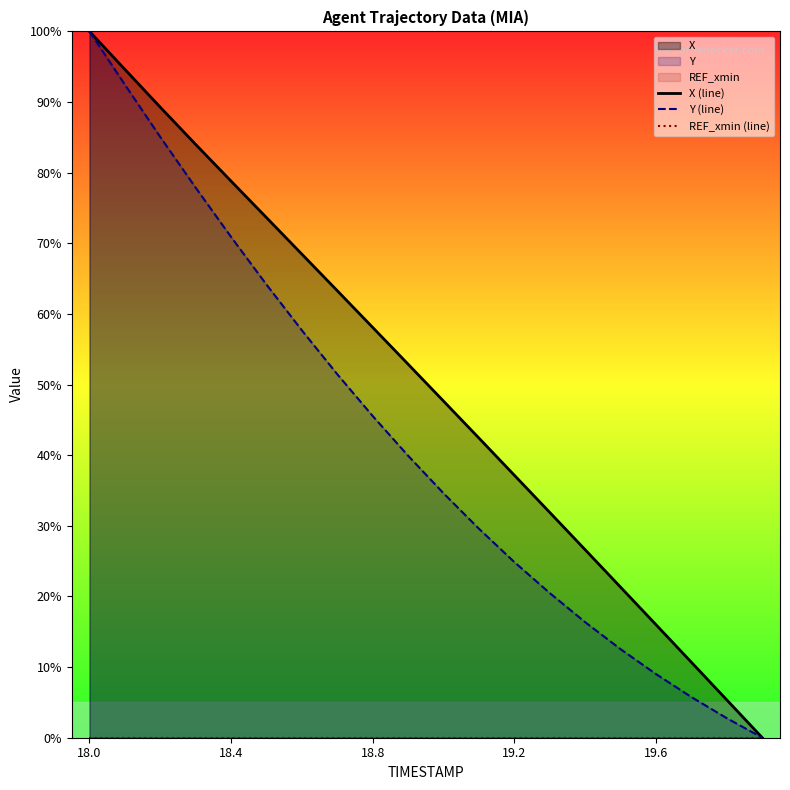

What is the average value of the Y (line) series?

42.0